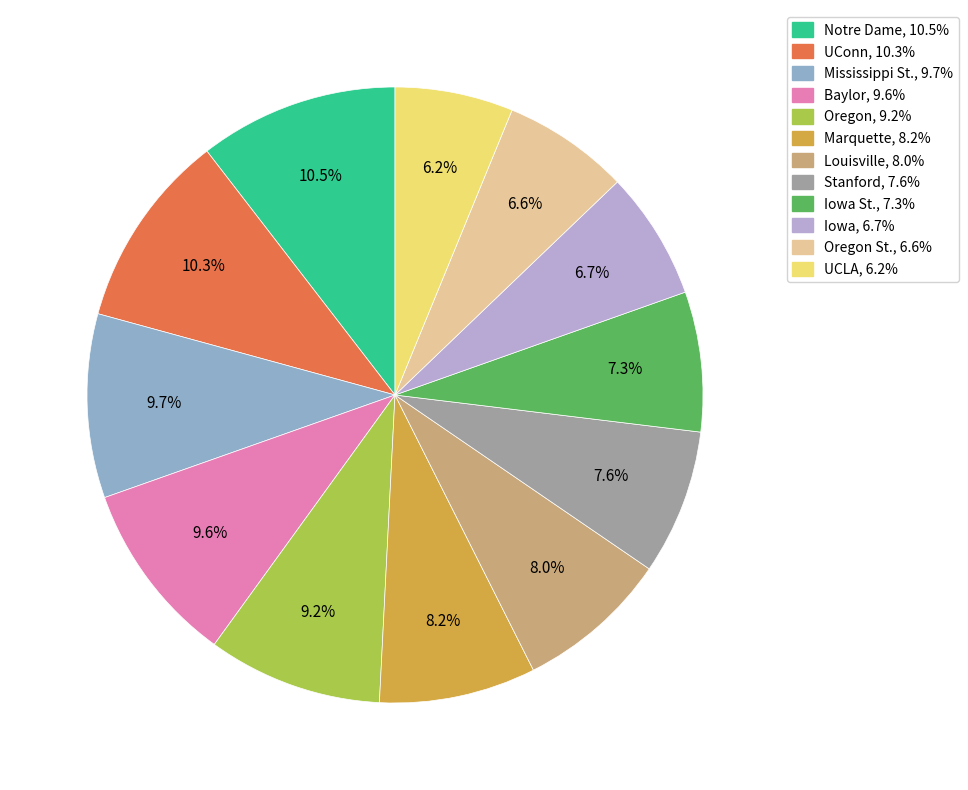

Is there any slice that represents more than half of the pie?

No